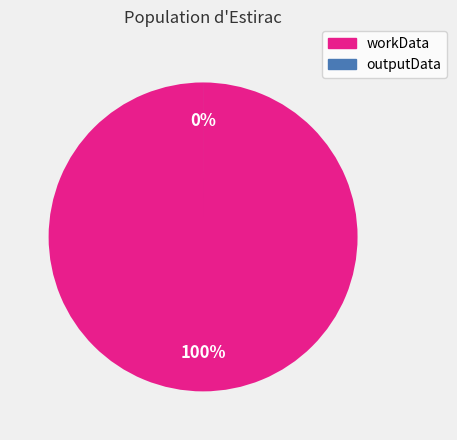

How many slices are in this pie chart?

2